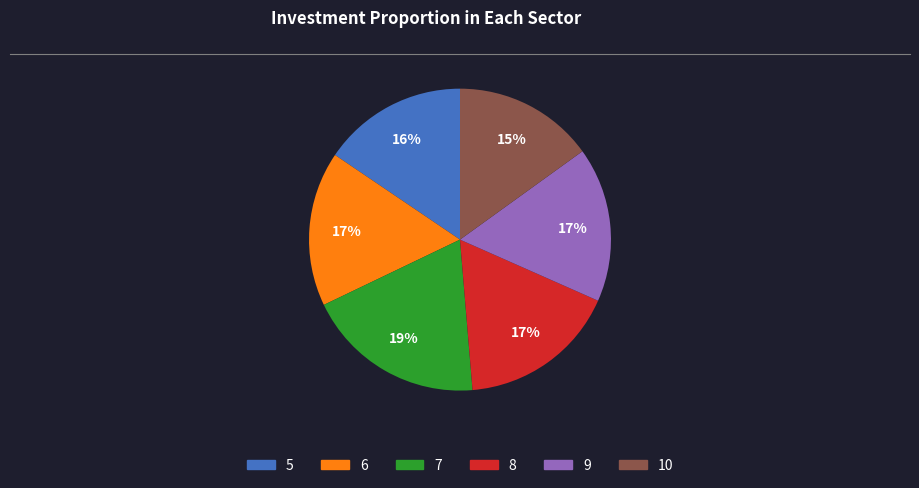

Combined, do 9 and 10 account for over 50%?

No